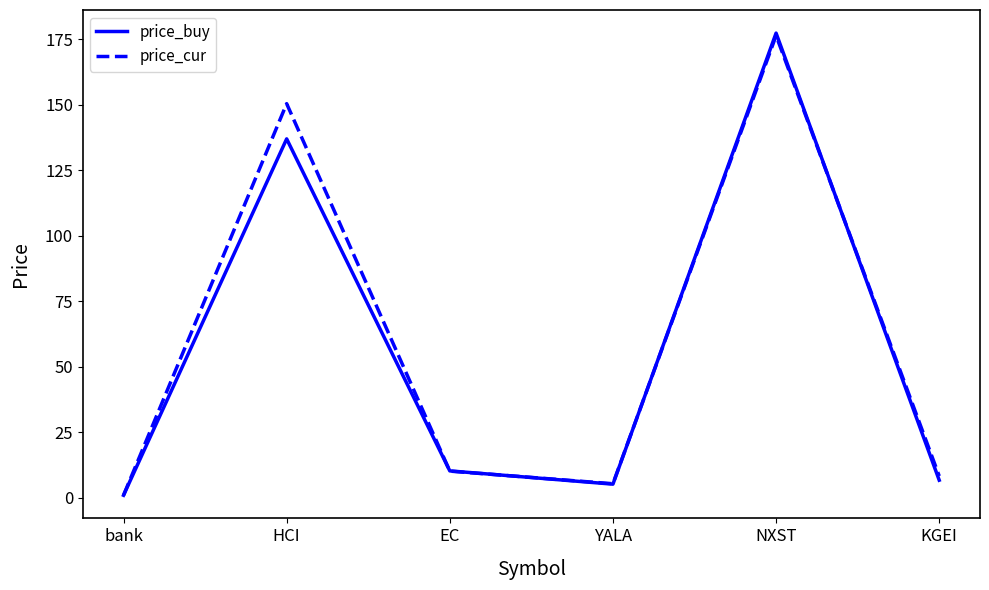

At which category is the sum across all series the highest?

NXST